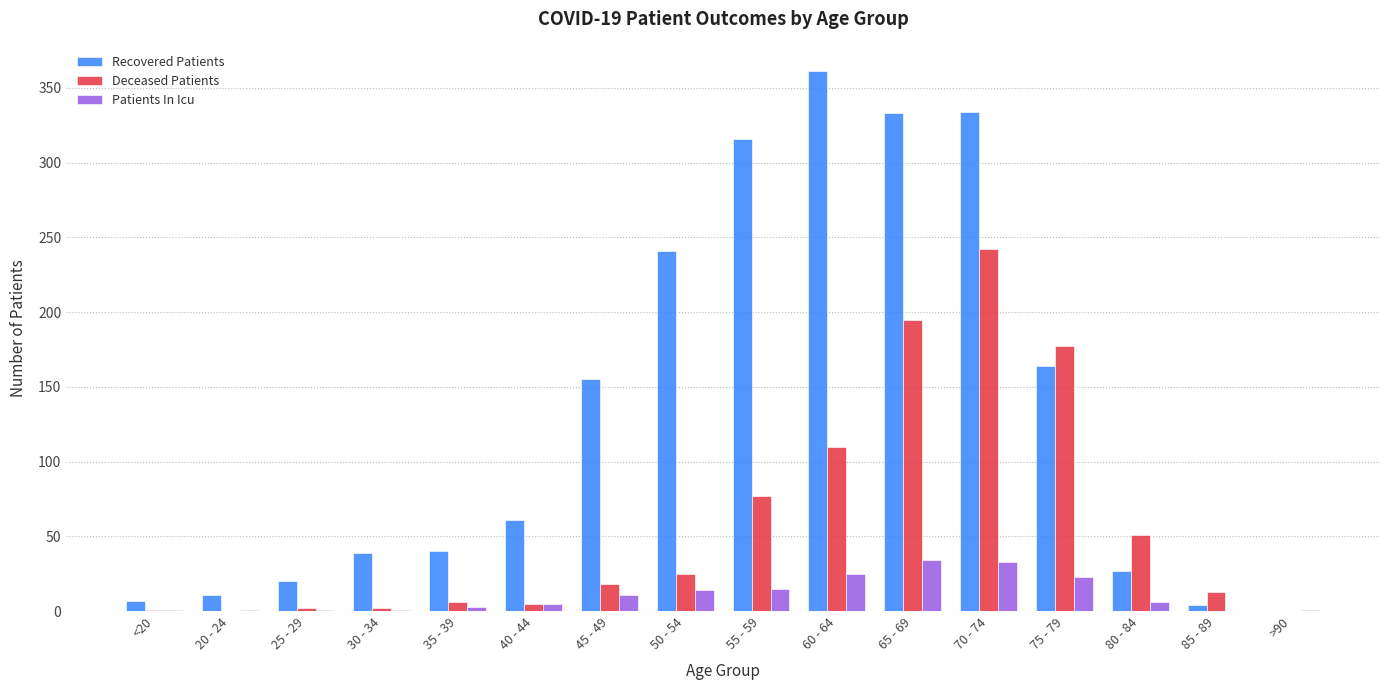

True or false: Patients In Icu has a value of 34 at 65 - 69.

True